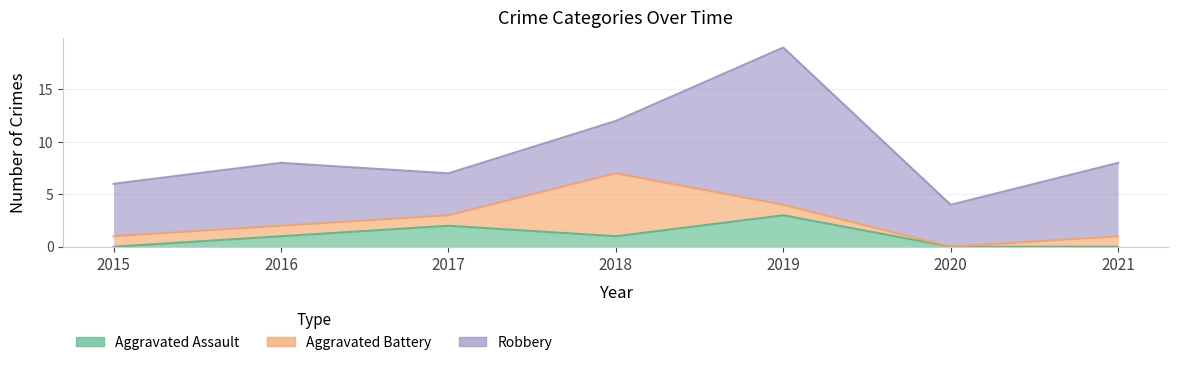

Reading left to right, list all the values displayed in this chart.

Aggravated Assault: 0	1	2	1	3	0	0
Aggravated Battery: 1	1	1	6	1	0	1
Robbery: 5	6	4	5	15	4	7